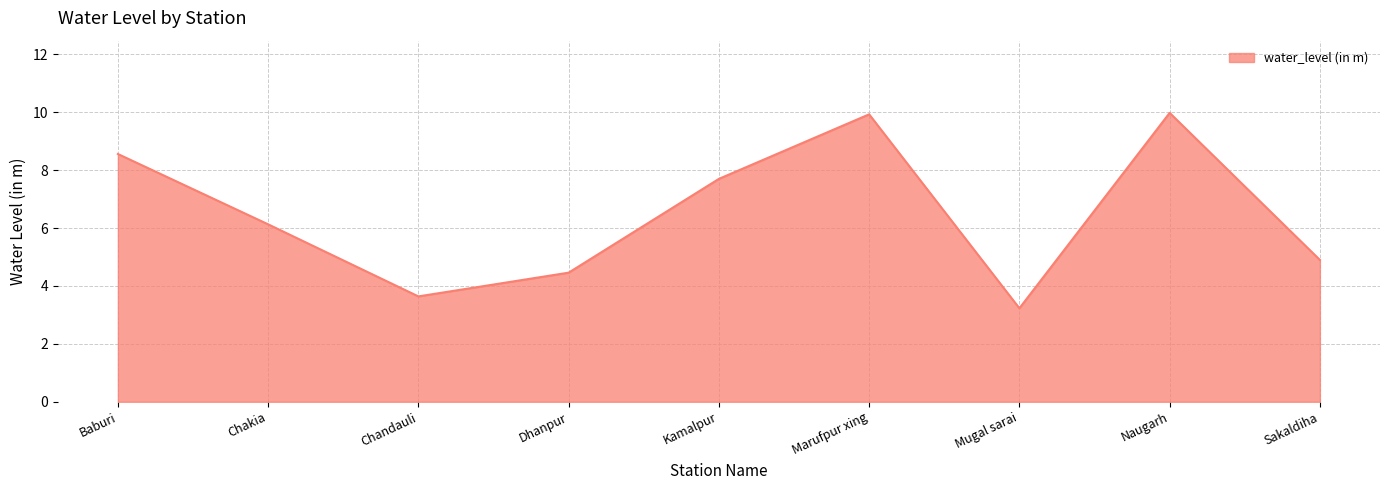

What is the smallest value displayed?

3.2